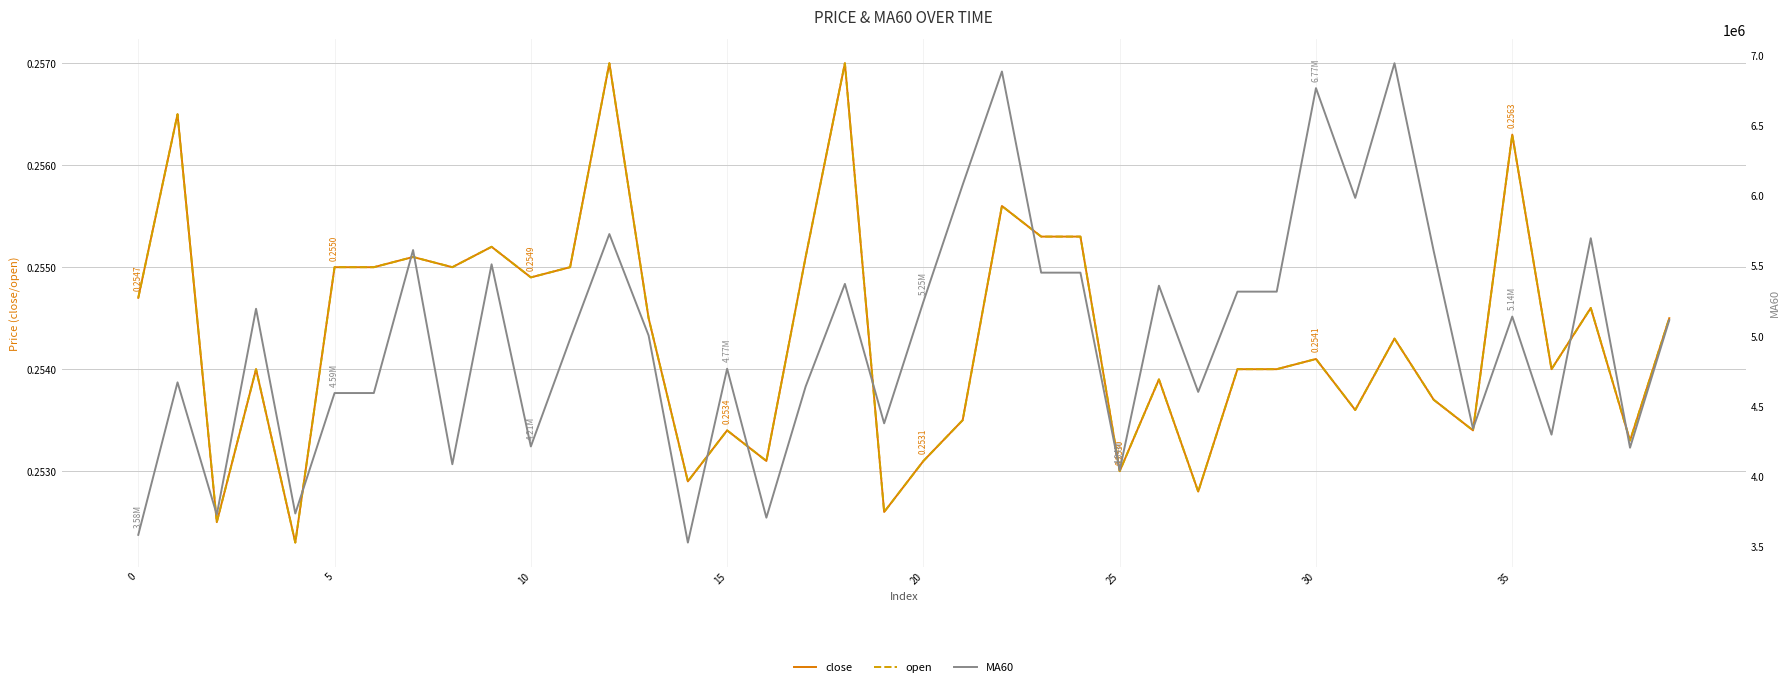

Which series changed the most between 9 and 12?

MA60